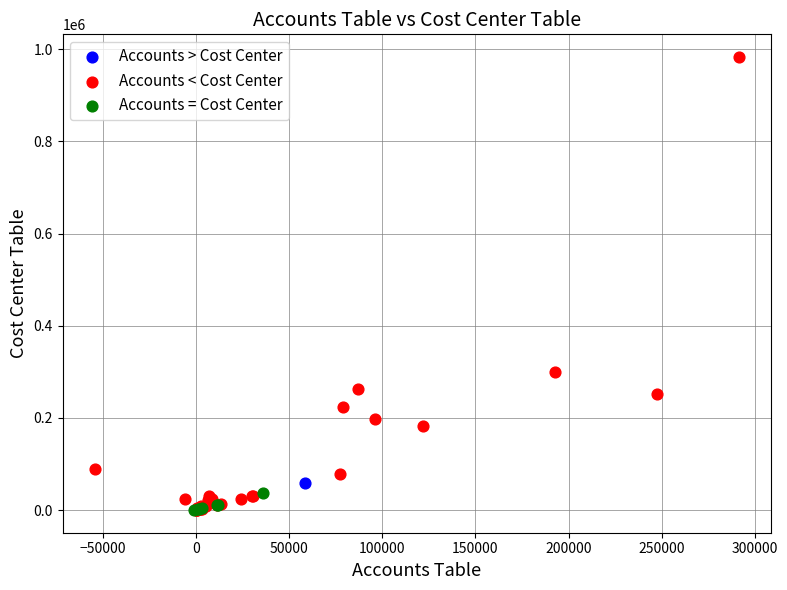

Which series reaches the maximum Y coordinate?

Accounts < Cost Center